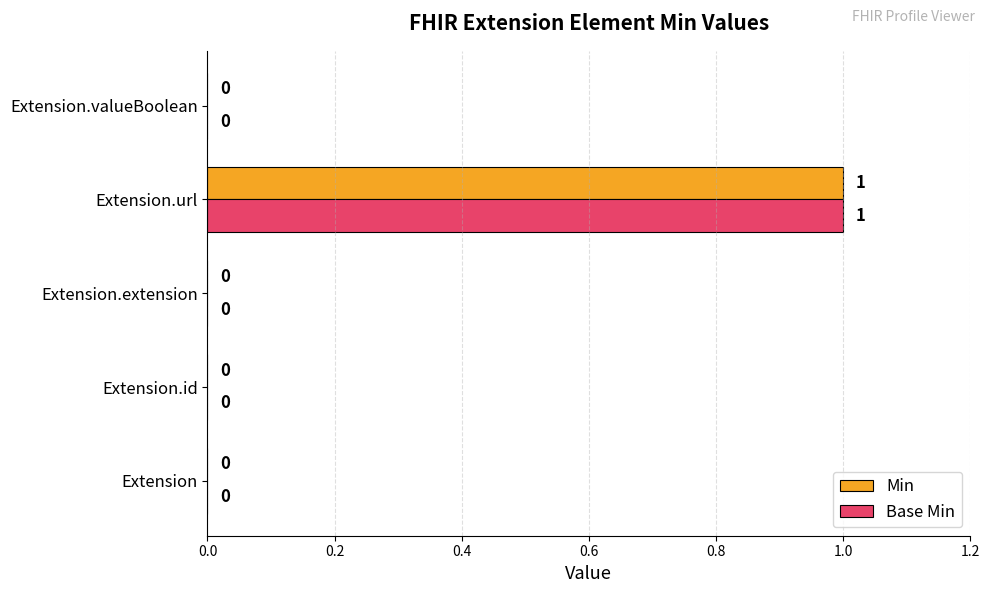

Which category has the highest value across all series?

Extension.url